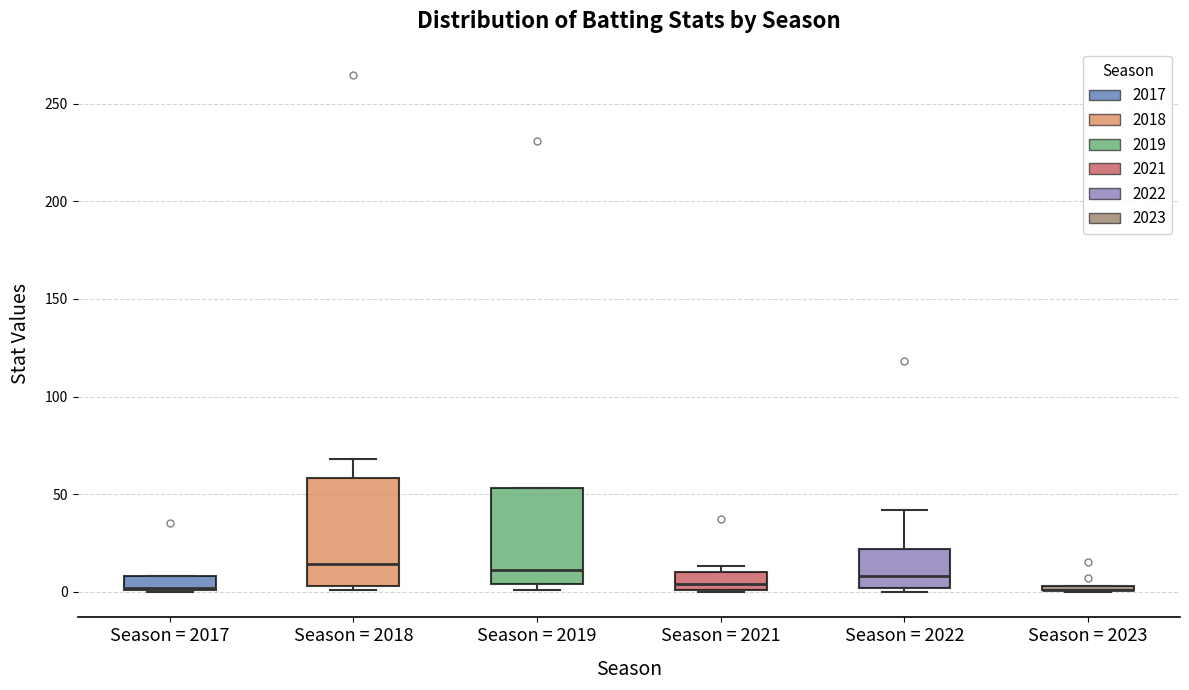

Where is the lower edge of the box for Season = 2022 on the y-axis? The values are not printed on the chart, so give them approximately, as read against the axis.

0